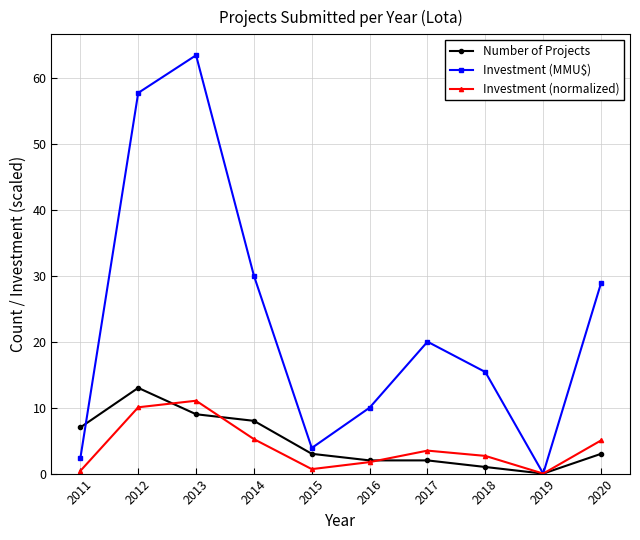

What is the sum of all Number of Projects values?

48.0